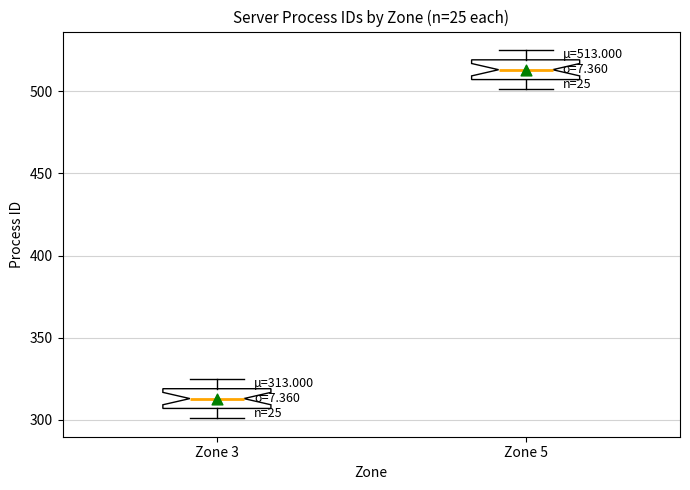

Which box has the highest median line?

Zone 5